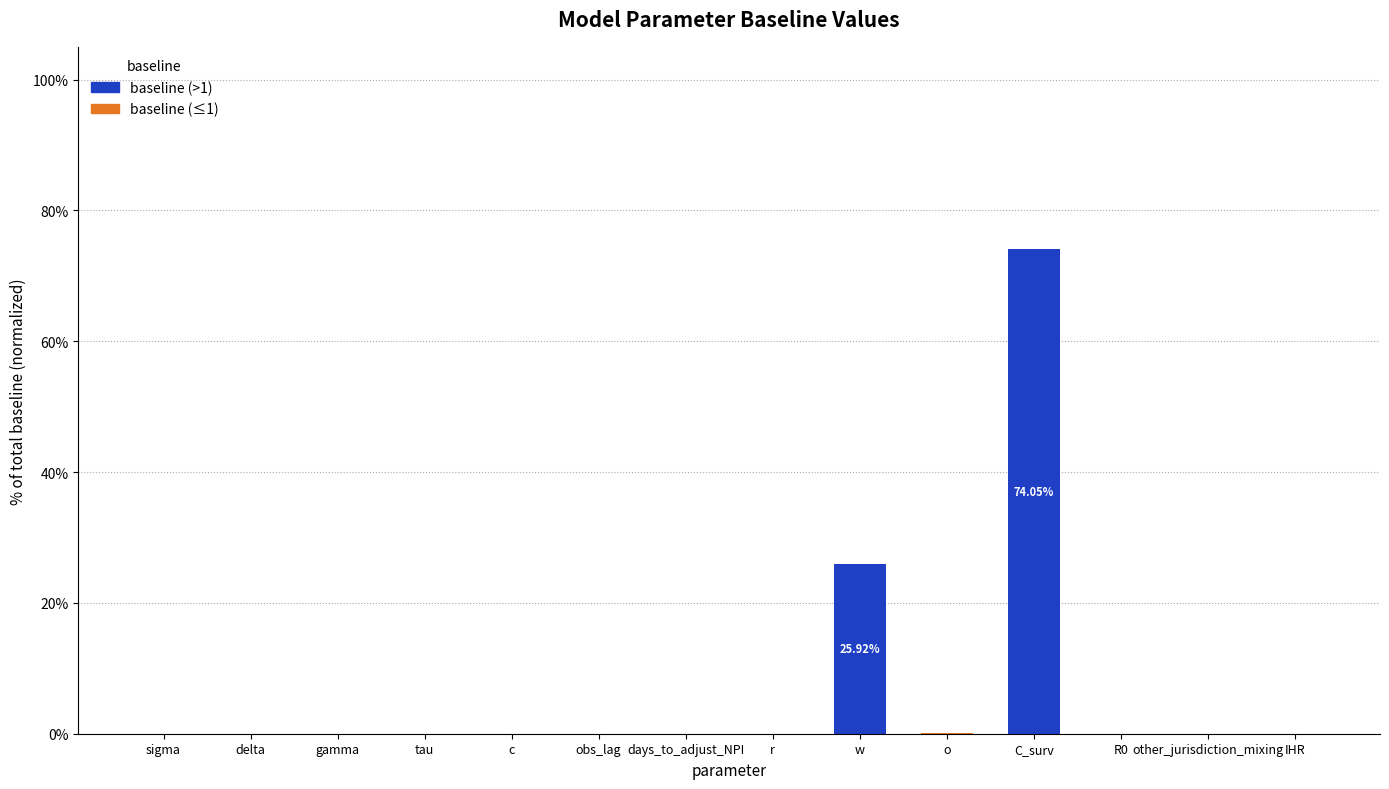

At which category is the sum across all series the highest?

C_surv